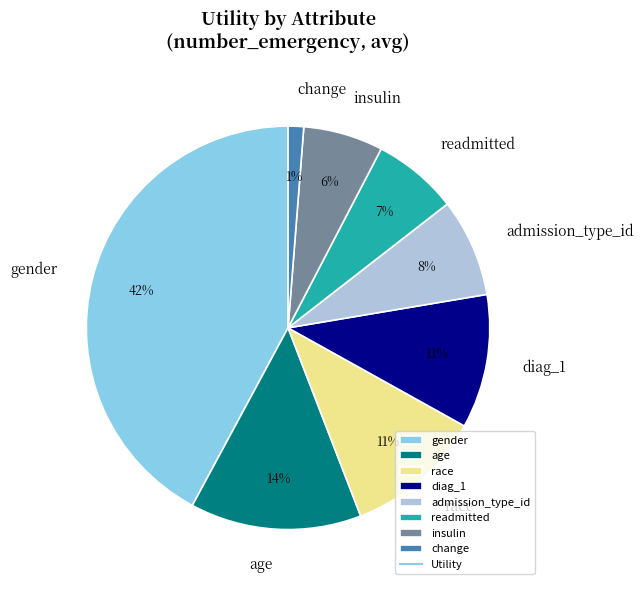

To the nearest percent, what is the combined percentage of diag_1 and race?

22%